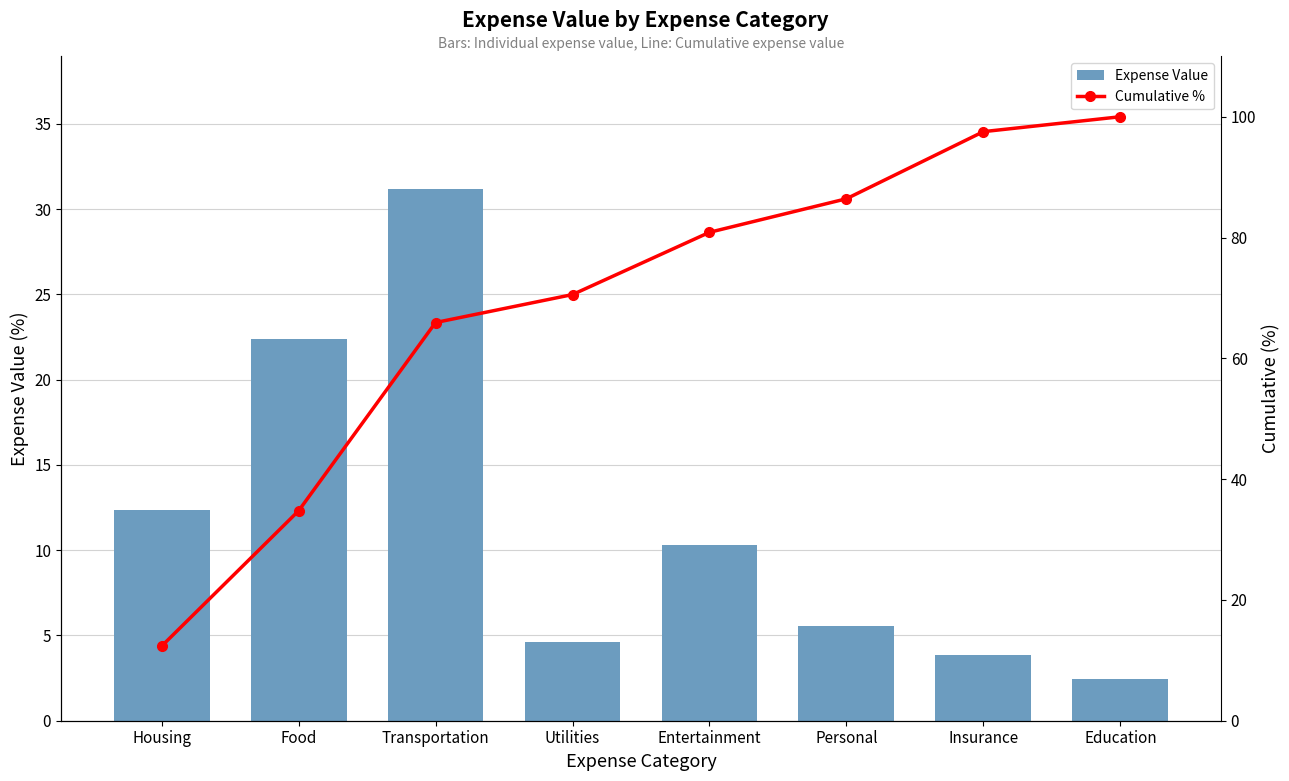

Which series changed the most between Transportation and Education?

Cumulative %